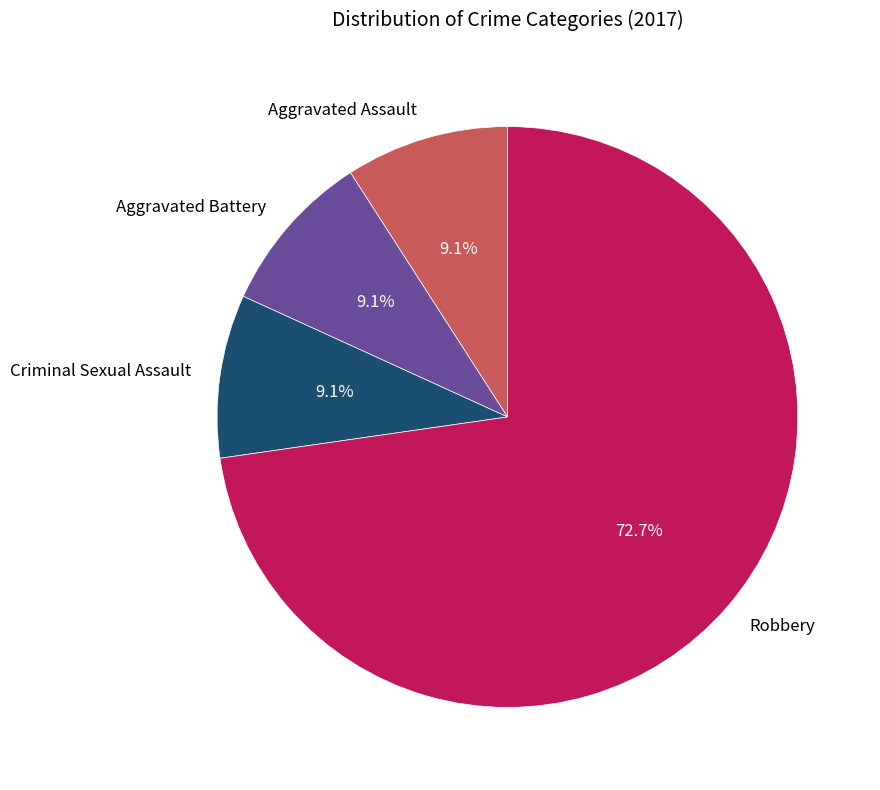

Approximately how many times larger is the value at Robbery compared to Aggravated Assault?

8.0